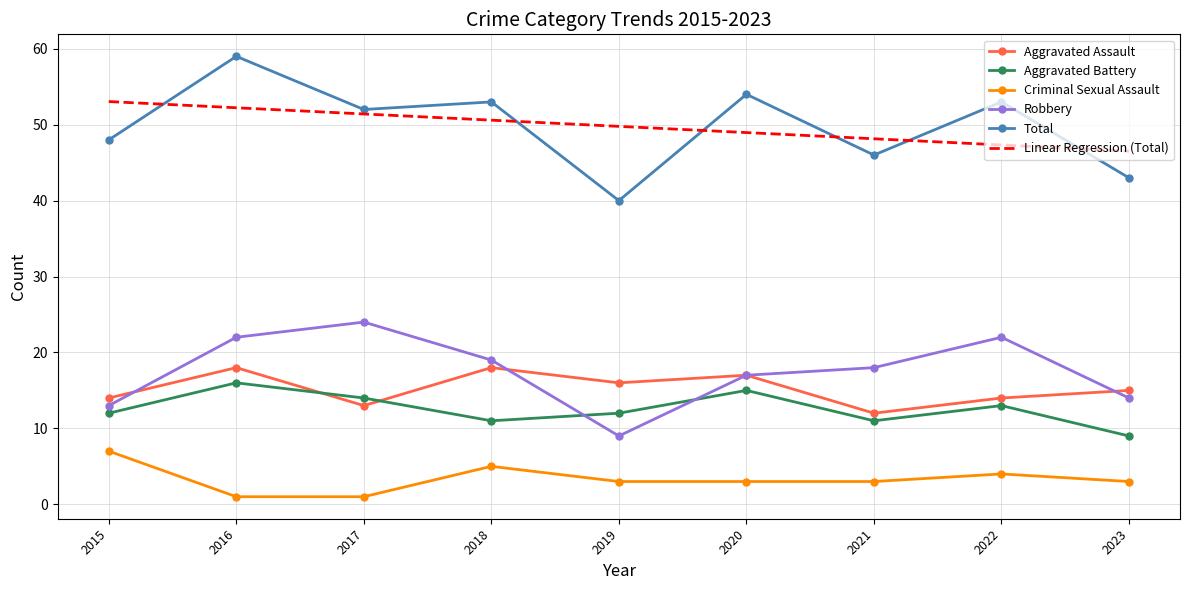

What is the difference between the maximum and second lowest values in the Aggravated Battery series?

5.0